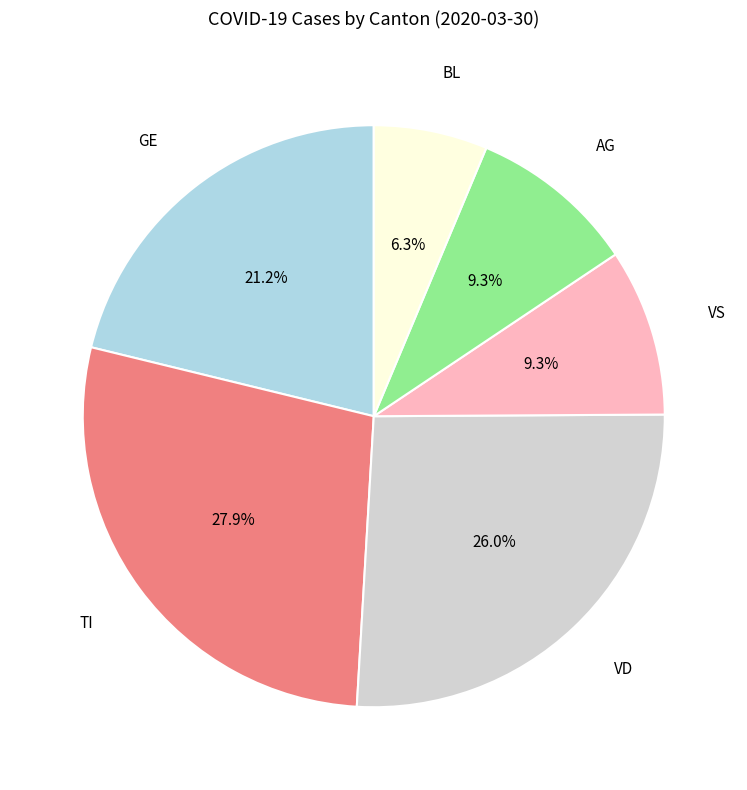

What is the ratio of the value at VS to the value at VD?

0.4